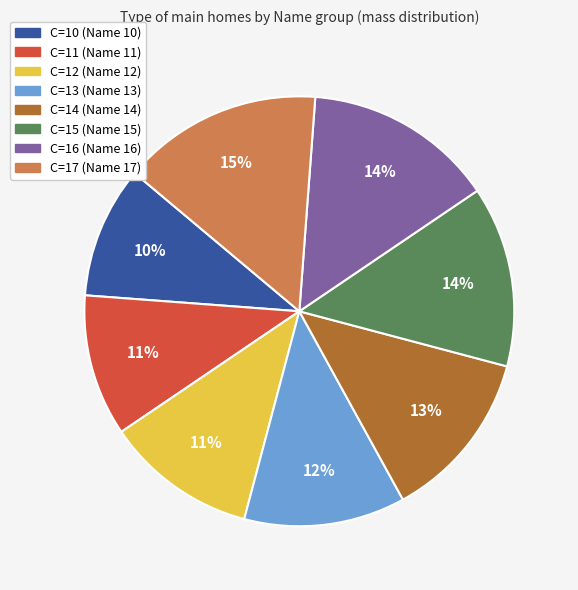

Which slice is the largest?

C=17 (Name 17)